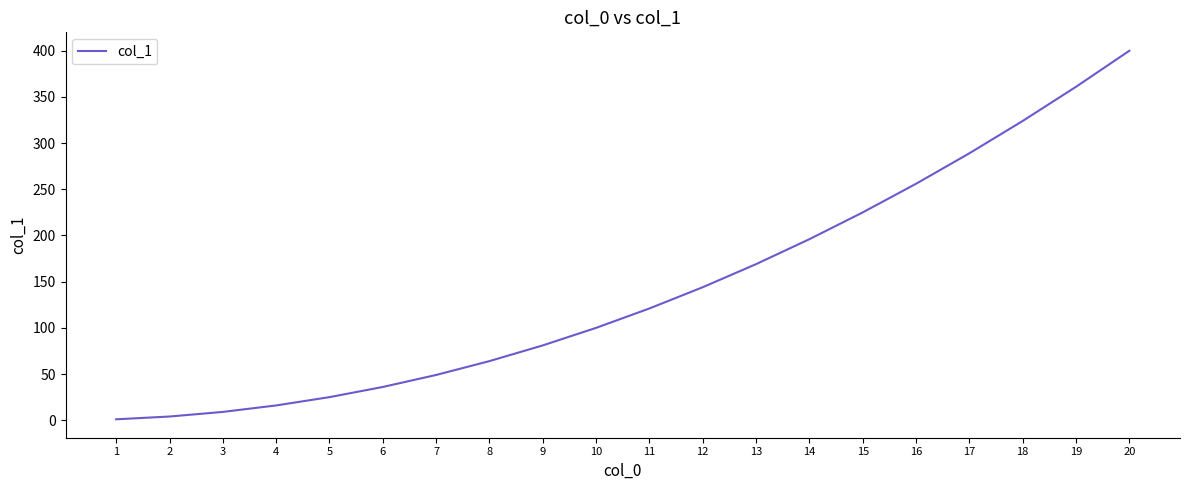

What is the difference between the maximum and minimum values?

399